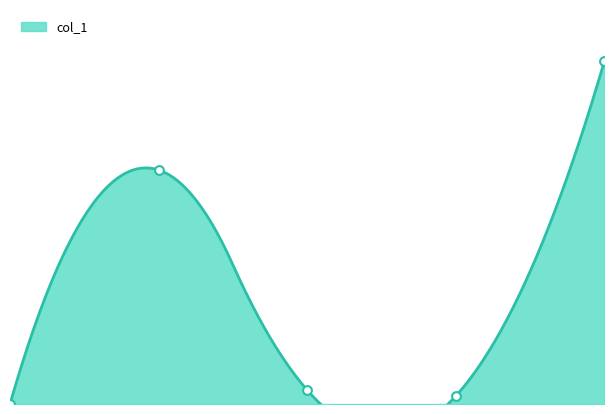

Between 2 and 4, which is larger?

4